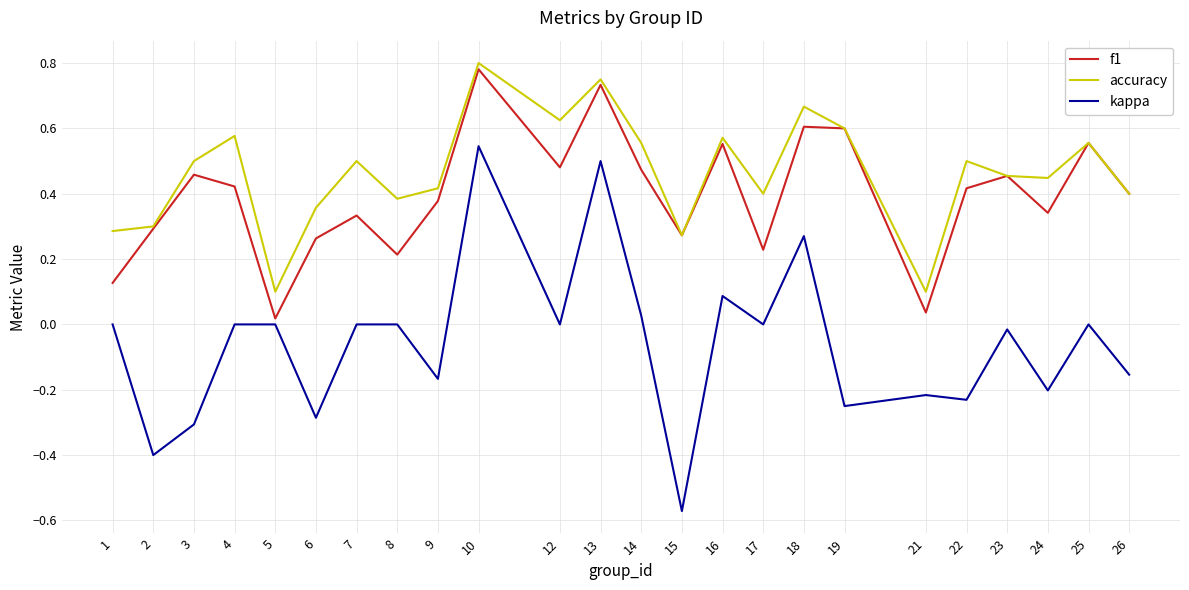

Which series has the largest total across all categories?

accuracy